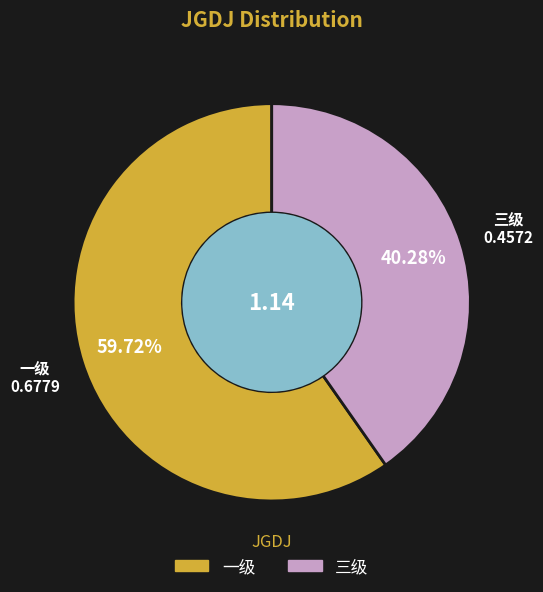

To the nearest percent, what is the average slice percentage?

50%